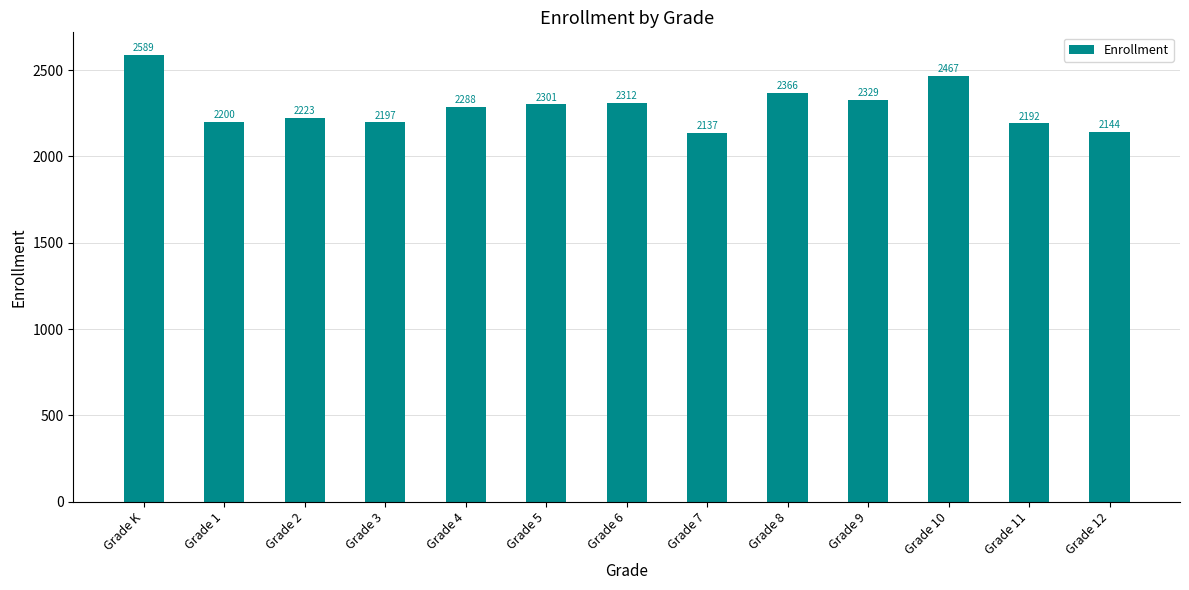

What is the ratio of the value at Grade 7 to the value at Grade 2?

1.0